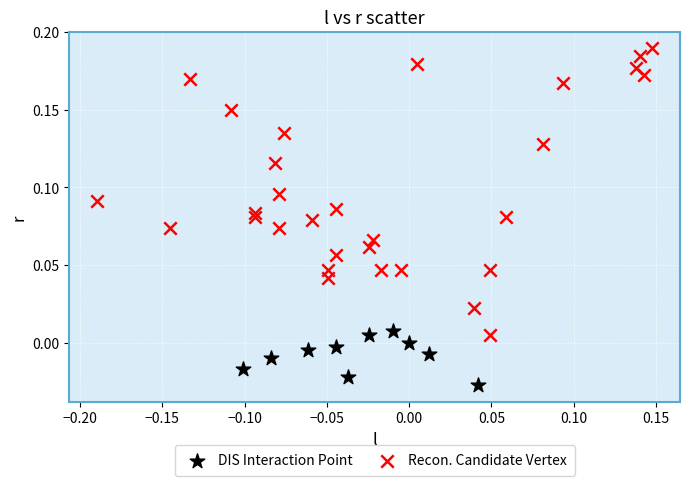

Which series contains the lowest Y value?

DIS Interaction Point